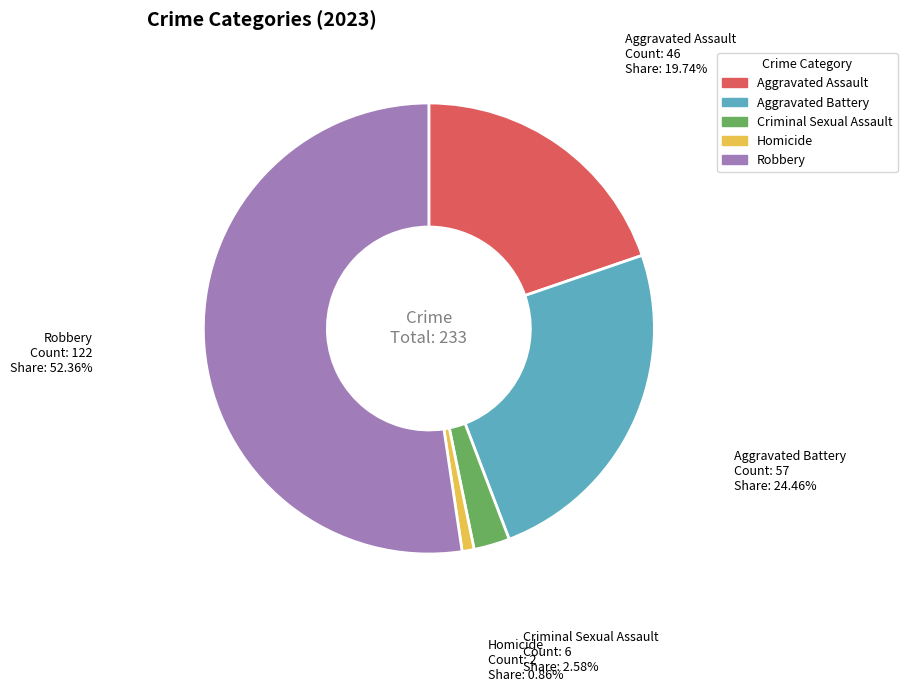

How many slices are in this pie chart?

5